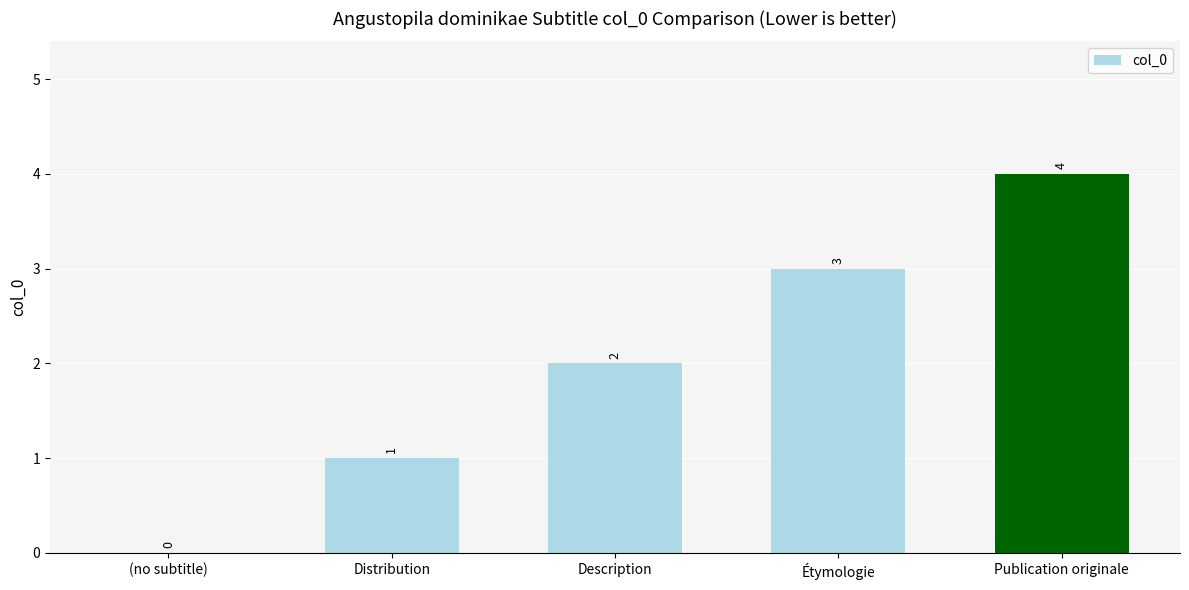

What is the sum of all values?

10